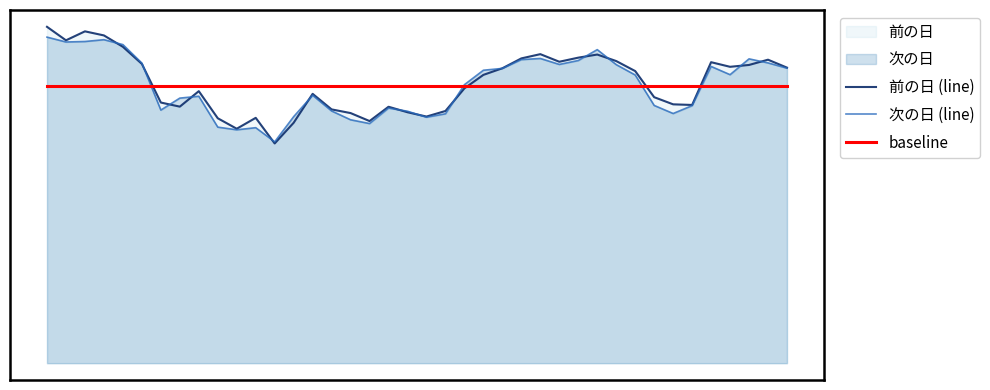

List the series in order of their peak value, lowest first.

baseline, 次の日 (line), 前の日 (line)